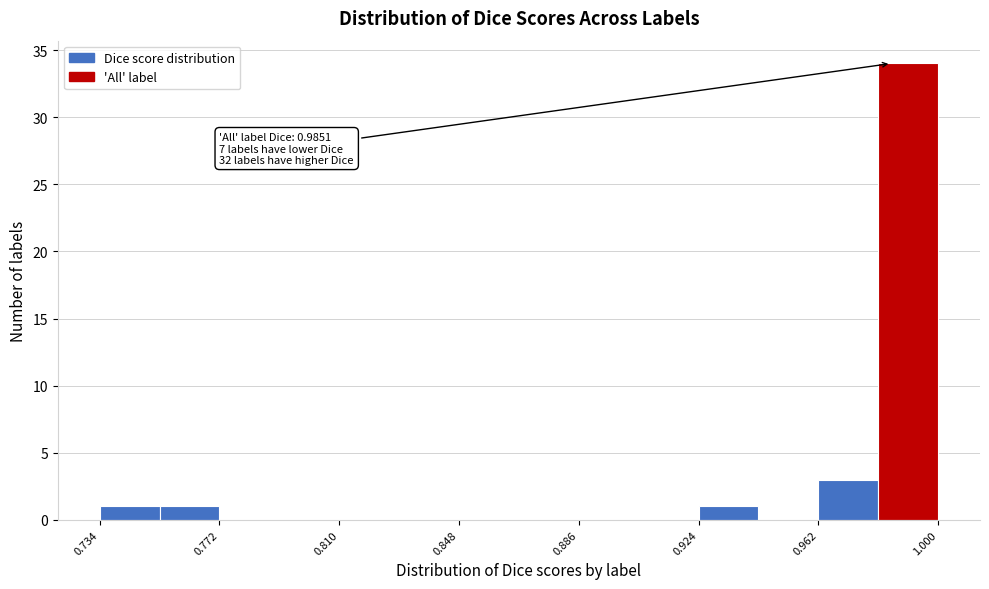

Read against the x-axis, roughly where is the centre of the tallest bar?

0.990